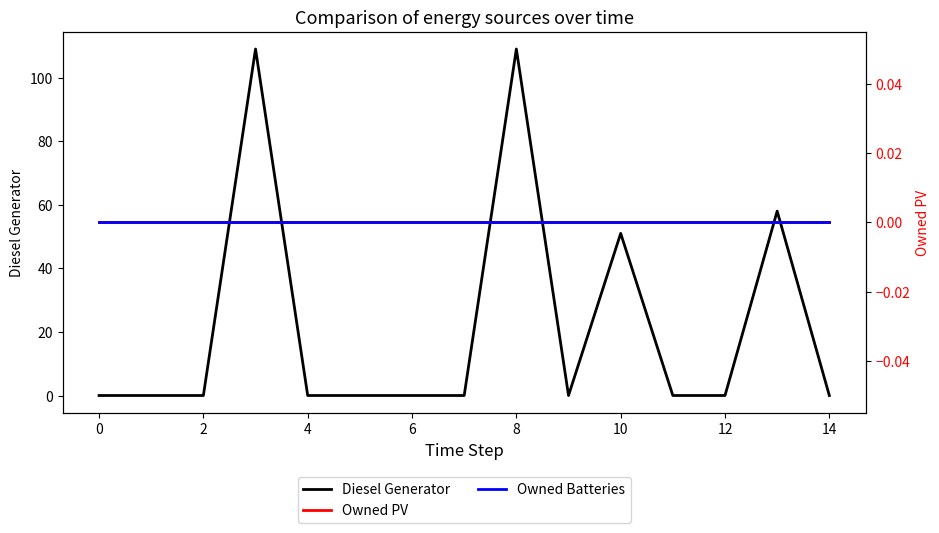

True or false: Diesel Generator has a value of 67 at 6.

False